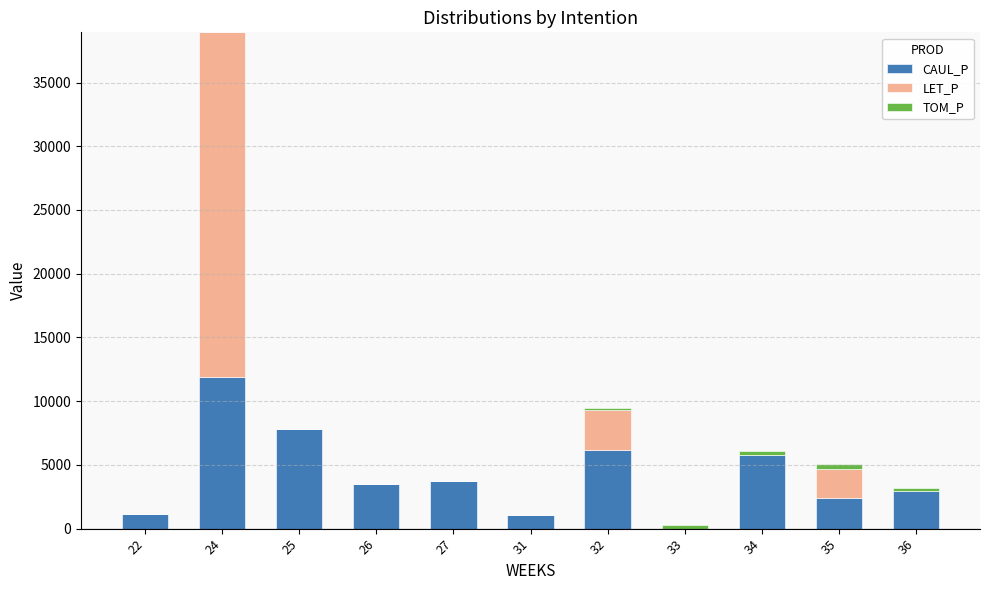

At which category is the sum across all series the highest?

24